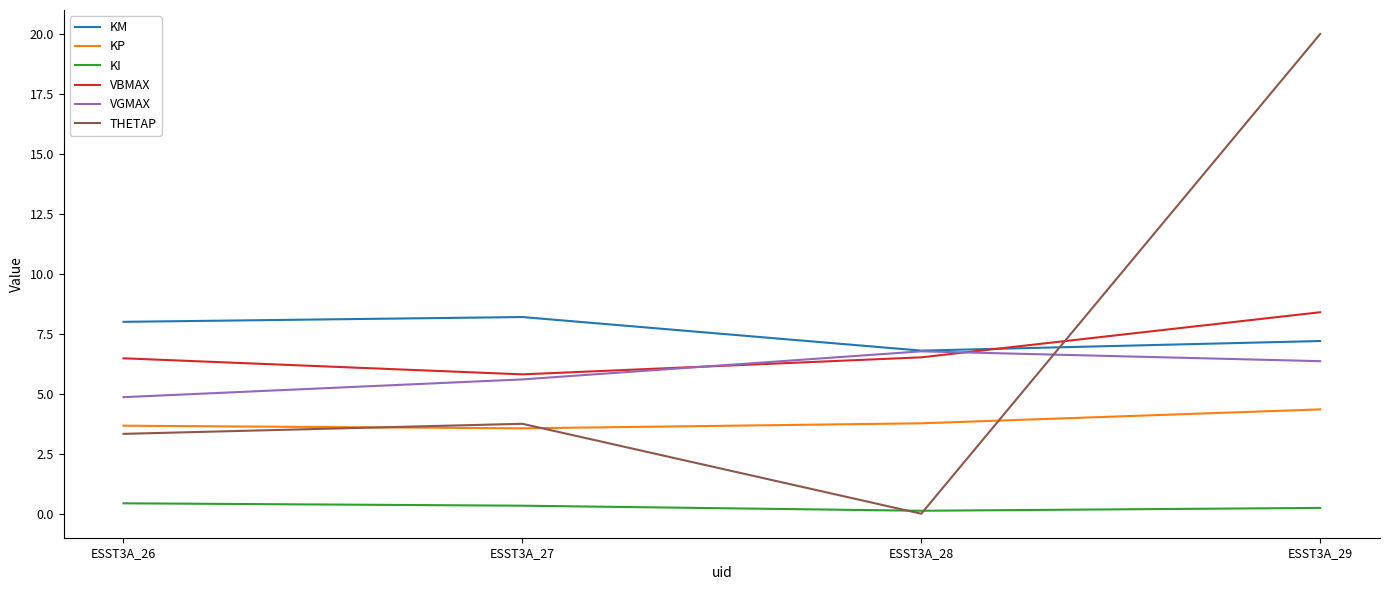

Which label corresponds to the smallest value in the chart?

ESST3A_28